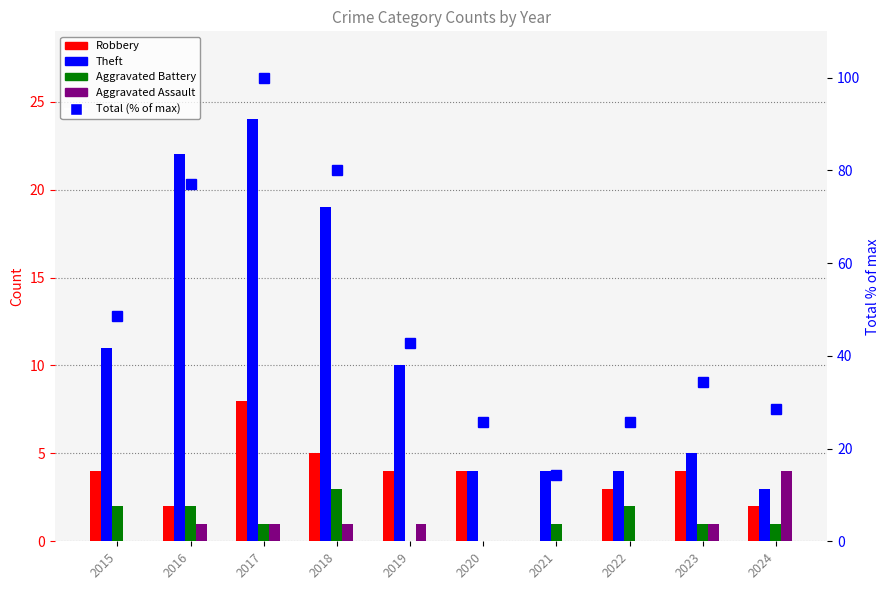

The value of Aggravated Battery at 2017 is 0.6. True or false?

False